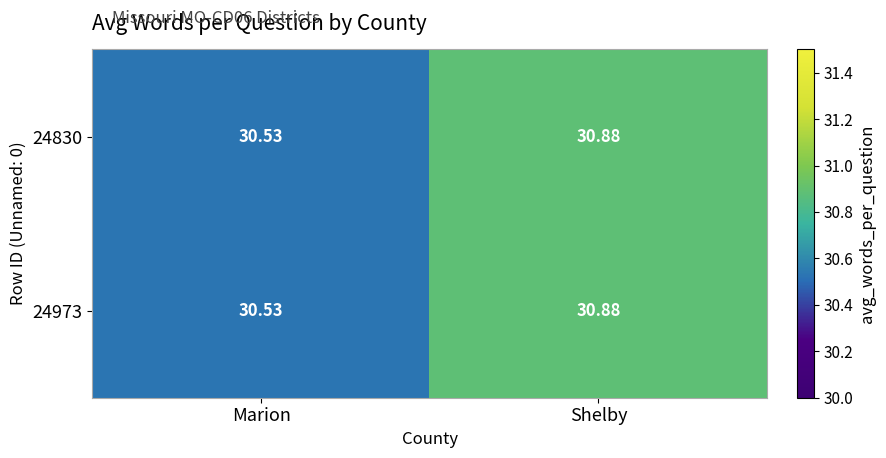

At which label is 24830 closest to 30?

Marion